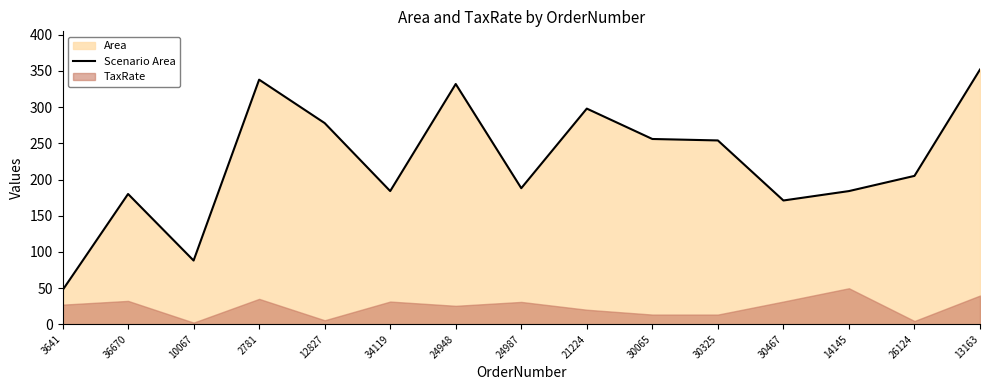

What is the label of the 13th point from the left?

14145